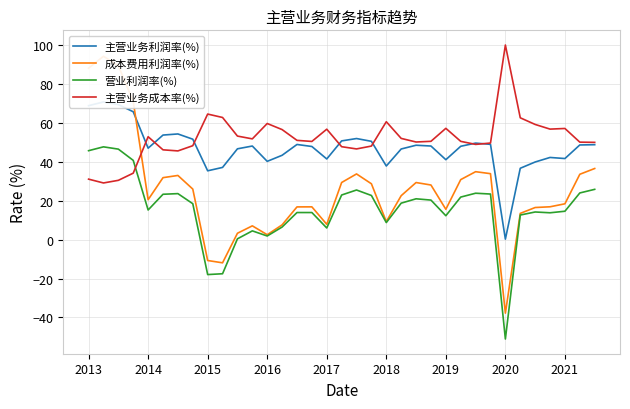

Read the 主营业务成本率(%) value at 2021.

57.1